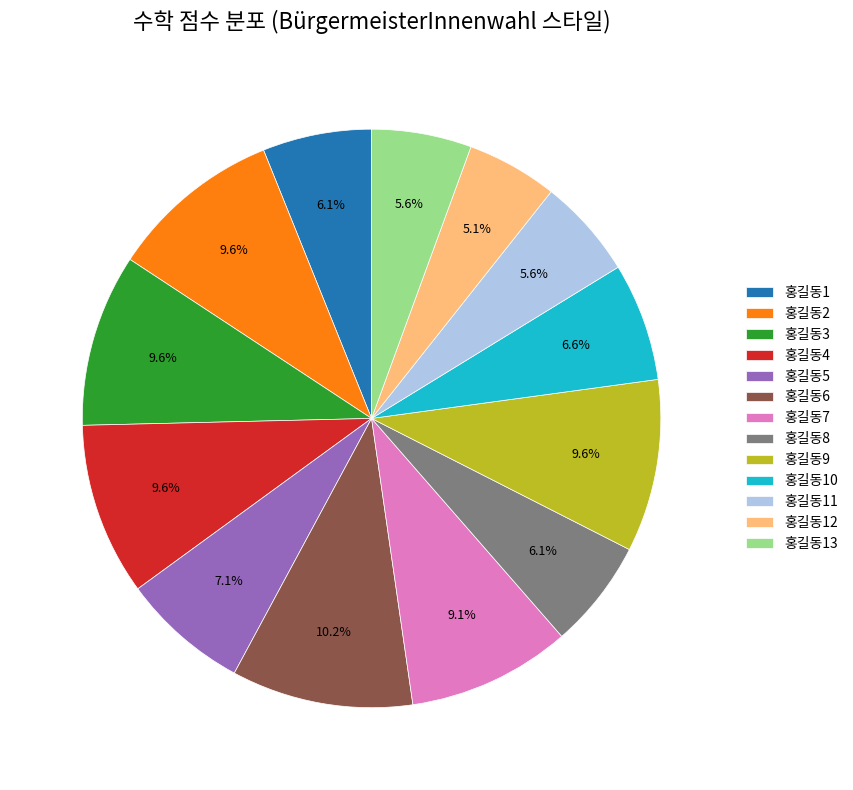

Do 홍길동13 and 홍길동4 together represent more than half of the pie?

No